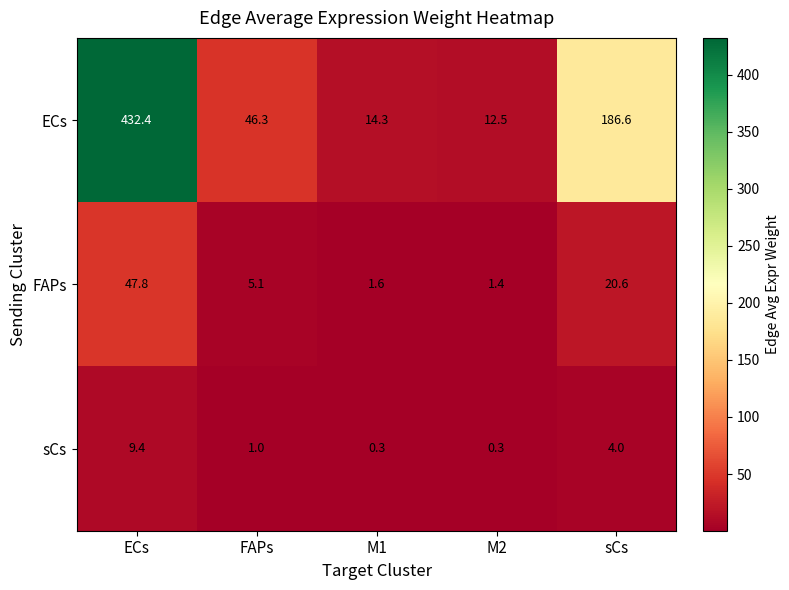

Reading right to left, list all the values displayed in this chart.

ECs: sCs=186.6	M2=12.5	M1=14.3	FAPs=46.3	ECs=432.4
FAPs: sCs=20.6	M2=1.4	M1=1.6	FAPs=5.1	ECs=47.8
sCs: sCs=4.0	M2=0.3	M1=0.3	FAPs=1.0	ECs=9.4